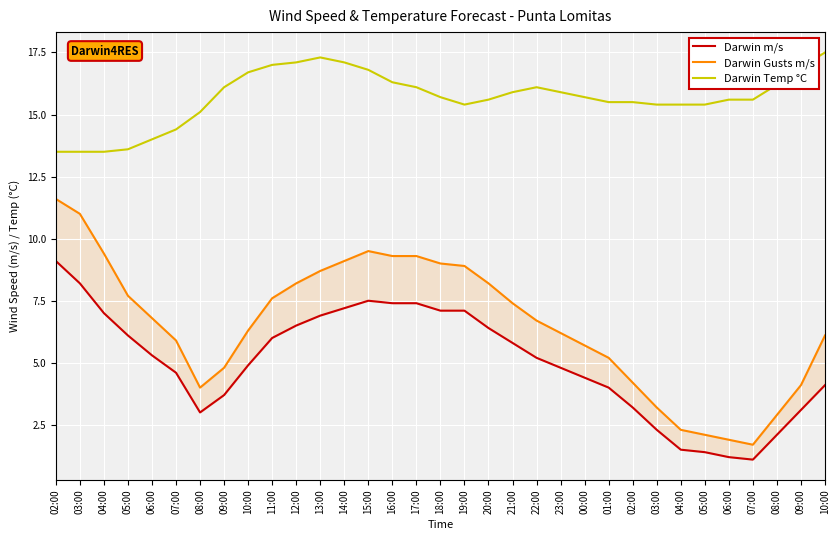

At how many categories does at least one series exceed 10?

33